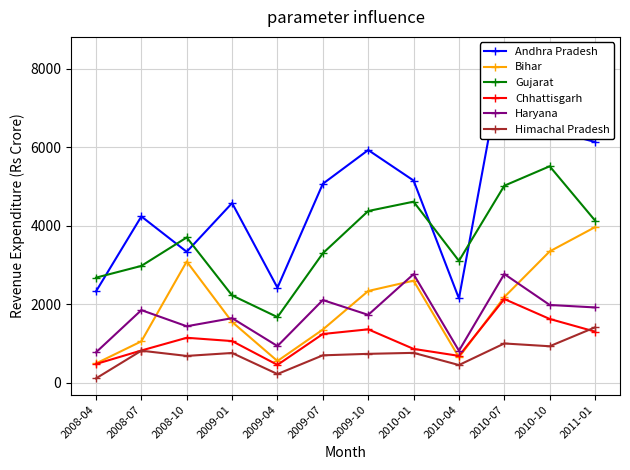

What are all the series names shown in the legend?

Andhra Pradesh, Bihar, Gujarat, Chhattisgarh, Haryana, Himachal Pradesh